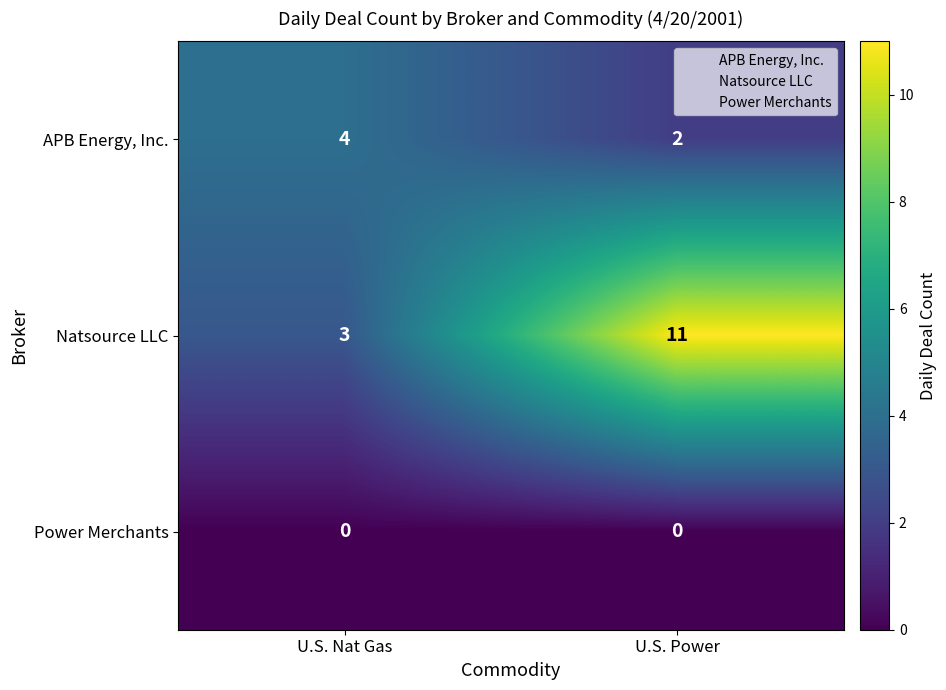

Rank the series by their maximum value, from lowest to highest.

Power Merchants, APB Energy, Inc., Natsource LLC